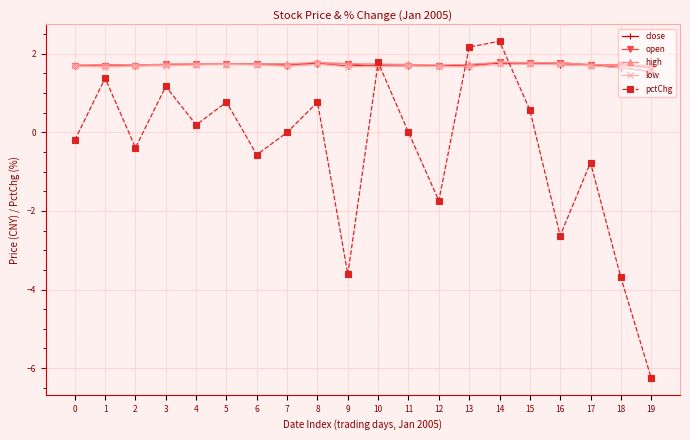

At how many categories does at least one series exceed 1?

20